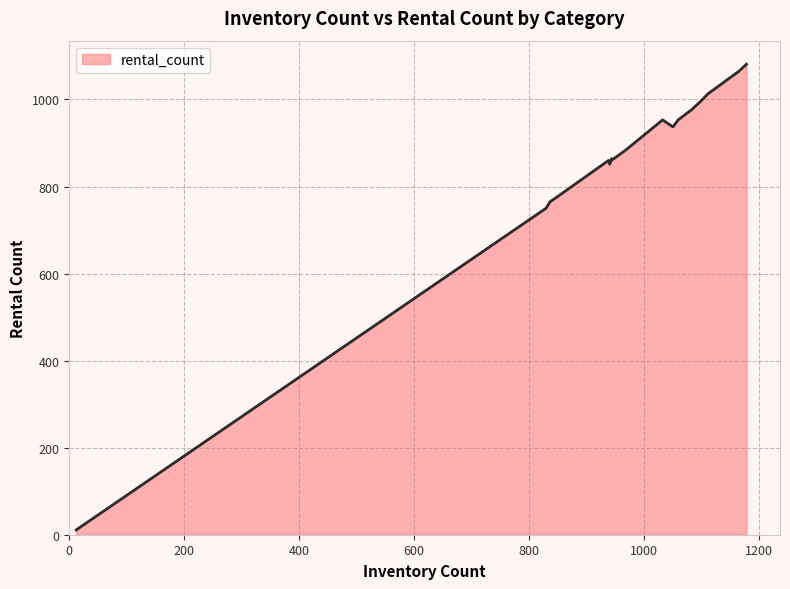

What is the maximum value shown in the chart?

1081